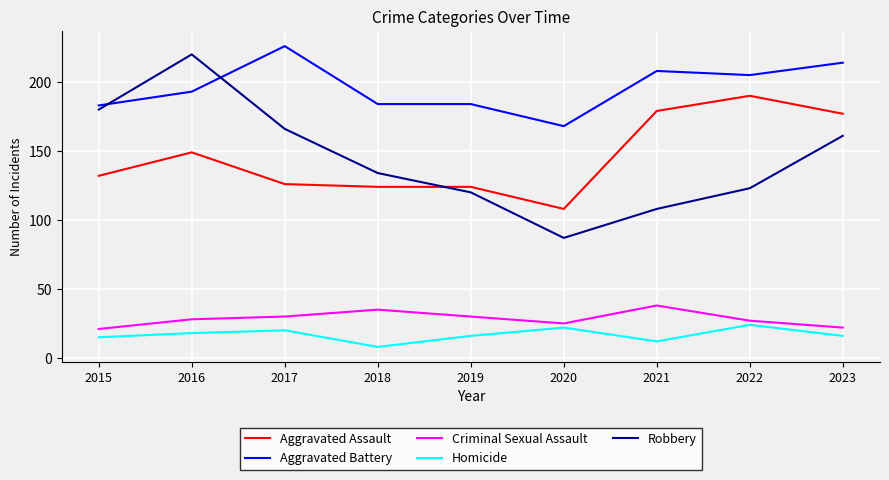

True or false: Criminal Sexual Assault and Aggravated Assault intersect in this chart.

False